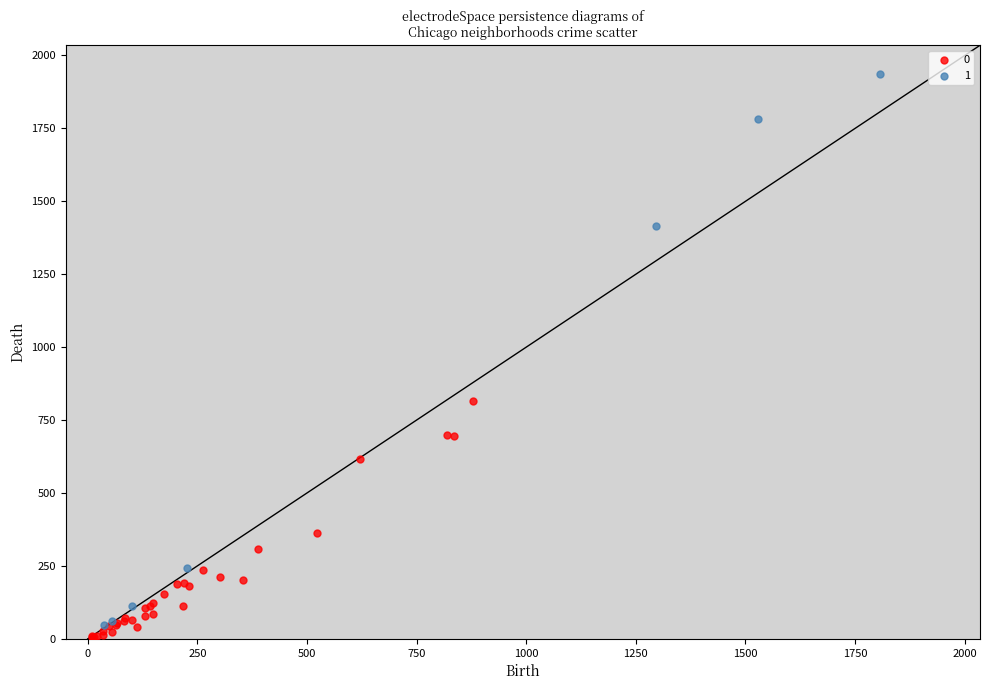

Which series contains the lowest Y value?

0